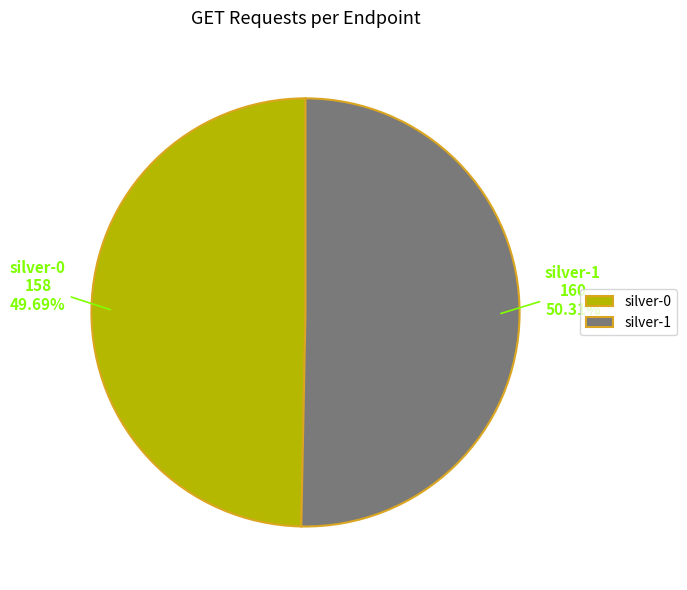

To the nearest percent, what is the difference between the largest and smallest slice percentages?

1%